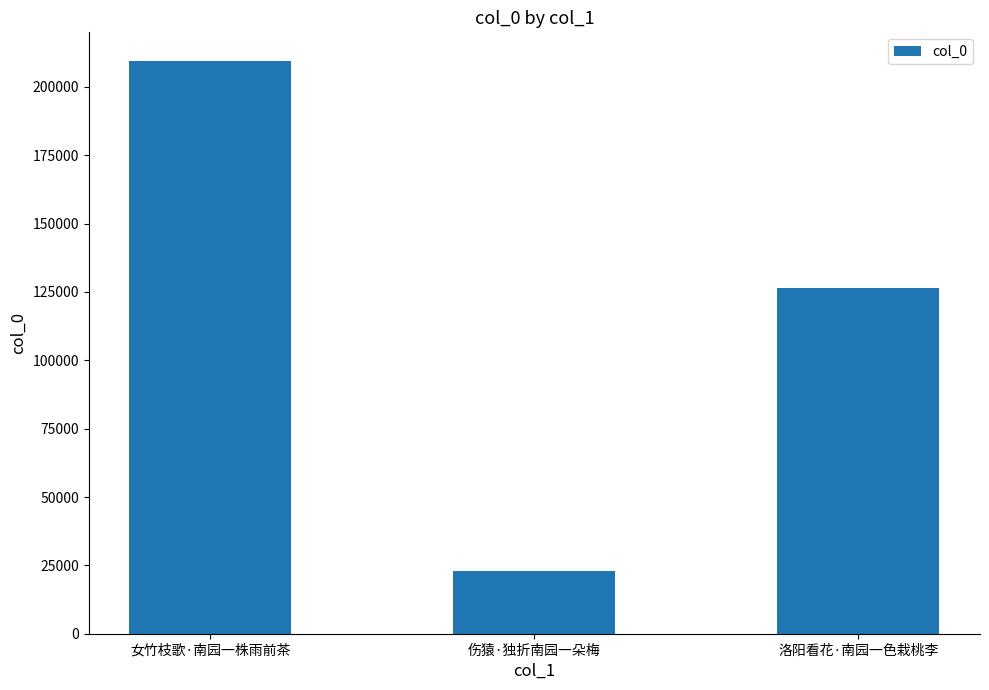

True or false: the data shows 126506 at 洛阳看花·南园一色栽桃李.

True